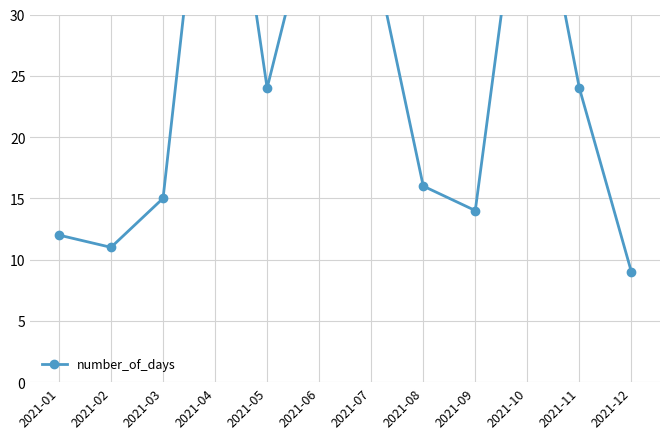

Reading left to right, transcribe all the data shown in this chart.

2021-01=12	2021-02=11	2021-03=15	2021-04=53	2021-05=24	2021-06=41	2021-07=36	2021-08=16	2021-09=14	2021-10=46	2021-11=24	2021-12=9